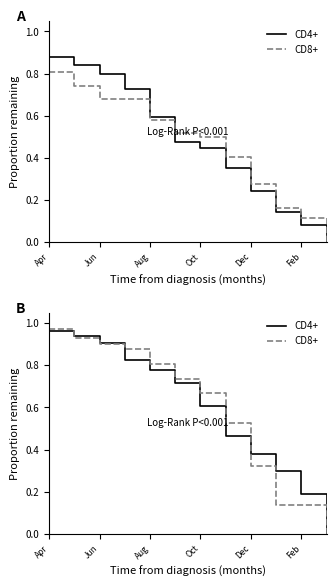

What is the difference between the CD8+ values at 10 and 11?

0.1